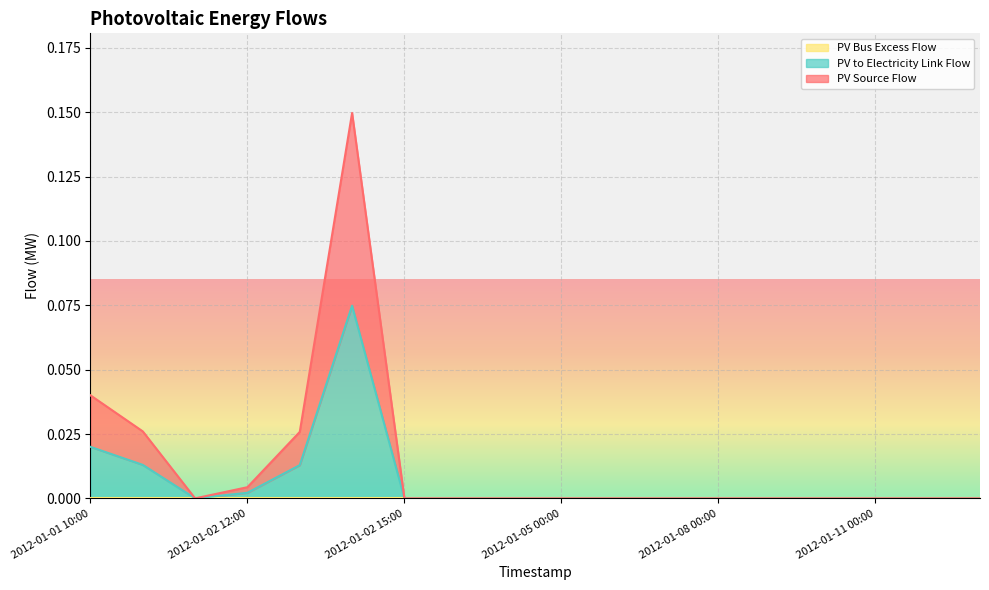

Which series has the largest total across all categories?

PV to Electricity Link Flow